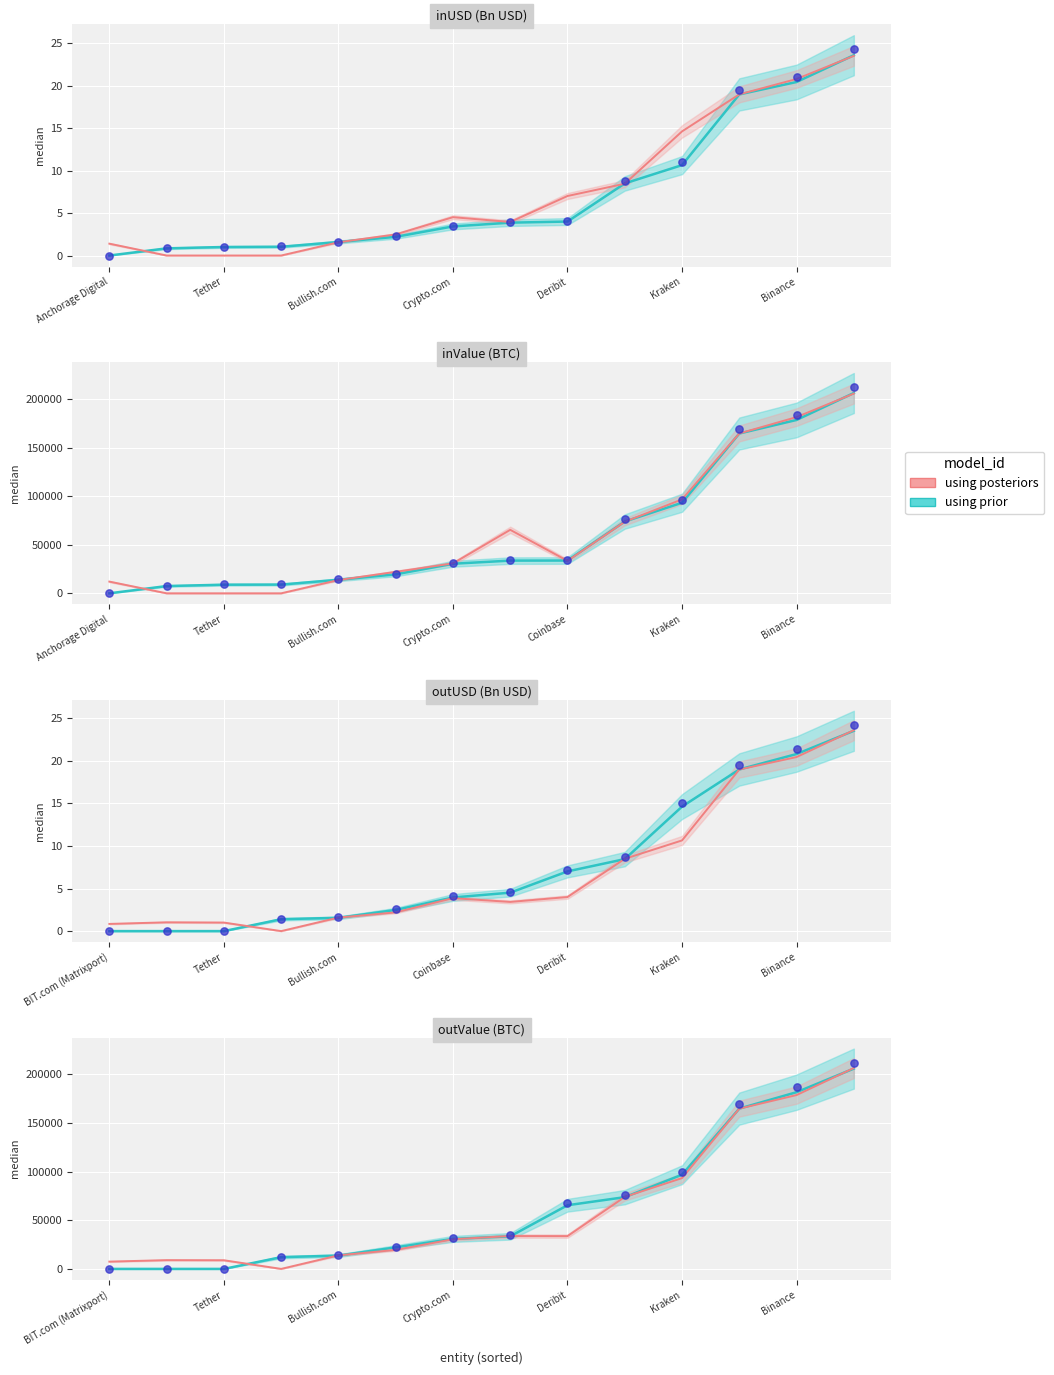

Which series has the largest total across all categories?

inUSD / inValue